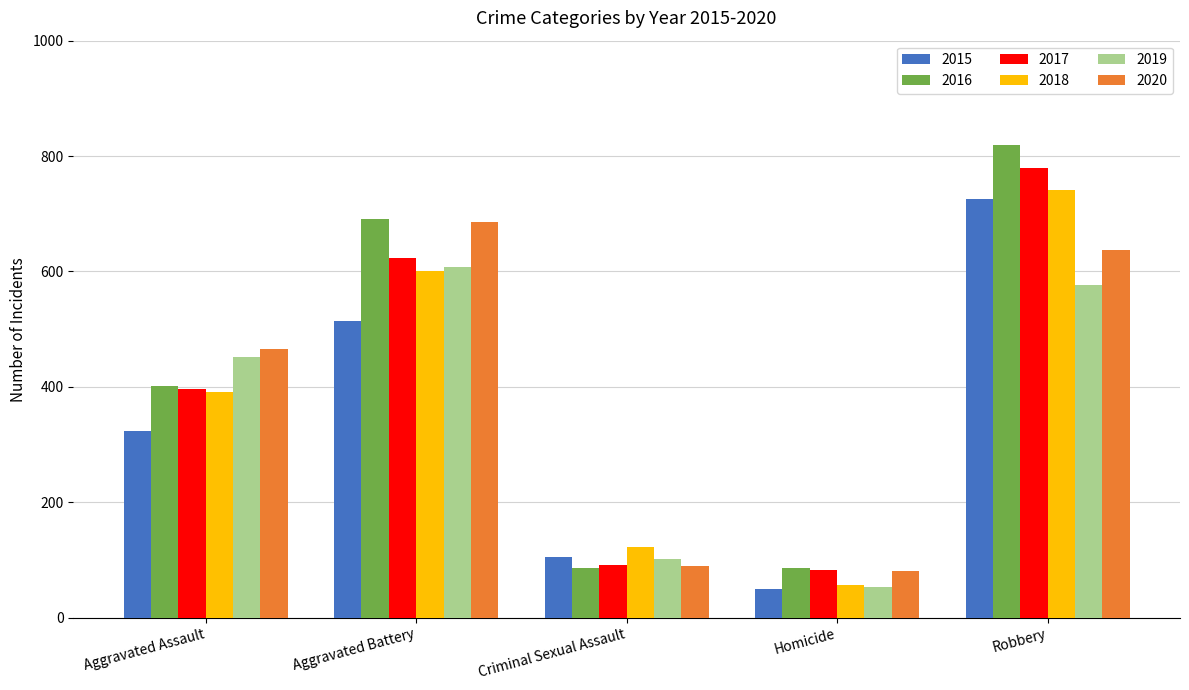

What is the label of the 3rd bar from the left?

Criminal Sexual Assault